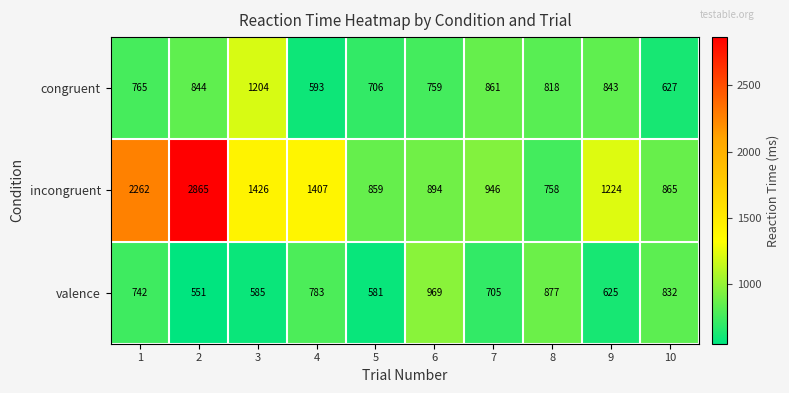

What is the difference between the highest and lowest values at 1?

1520